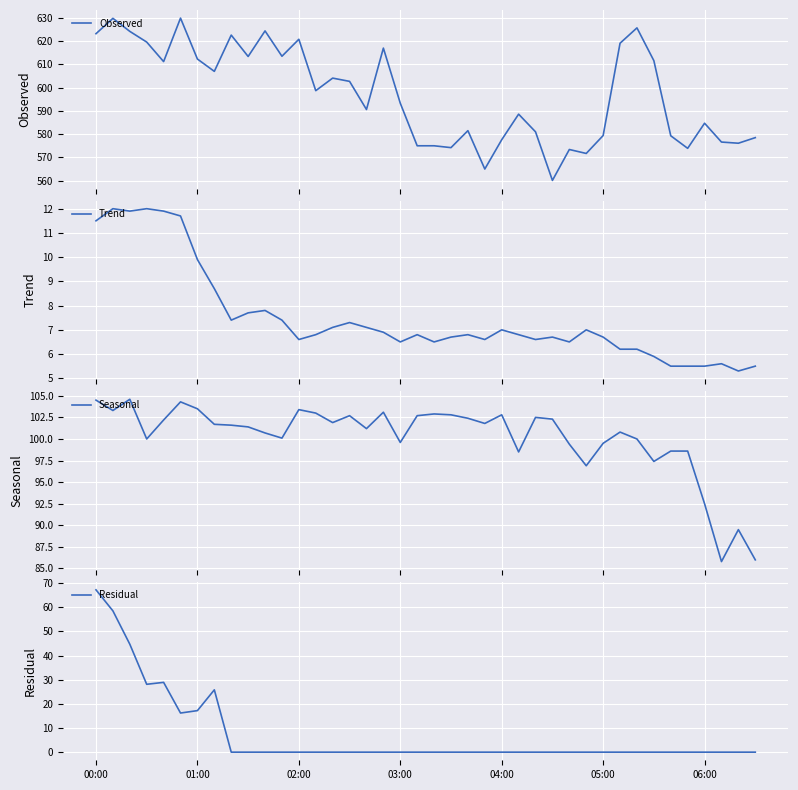

What value does the Trend series have at 00:00?

11.5